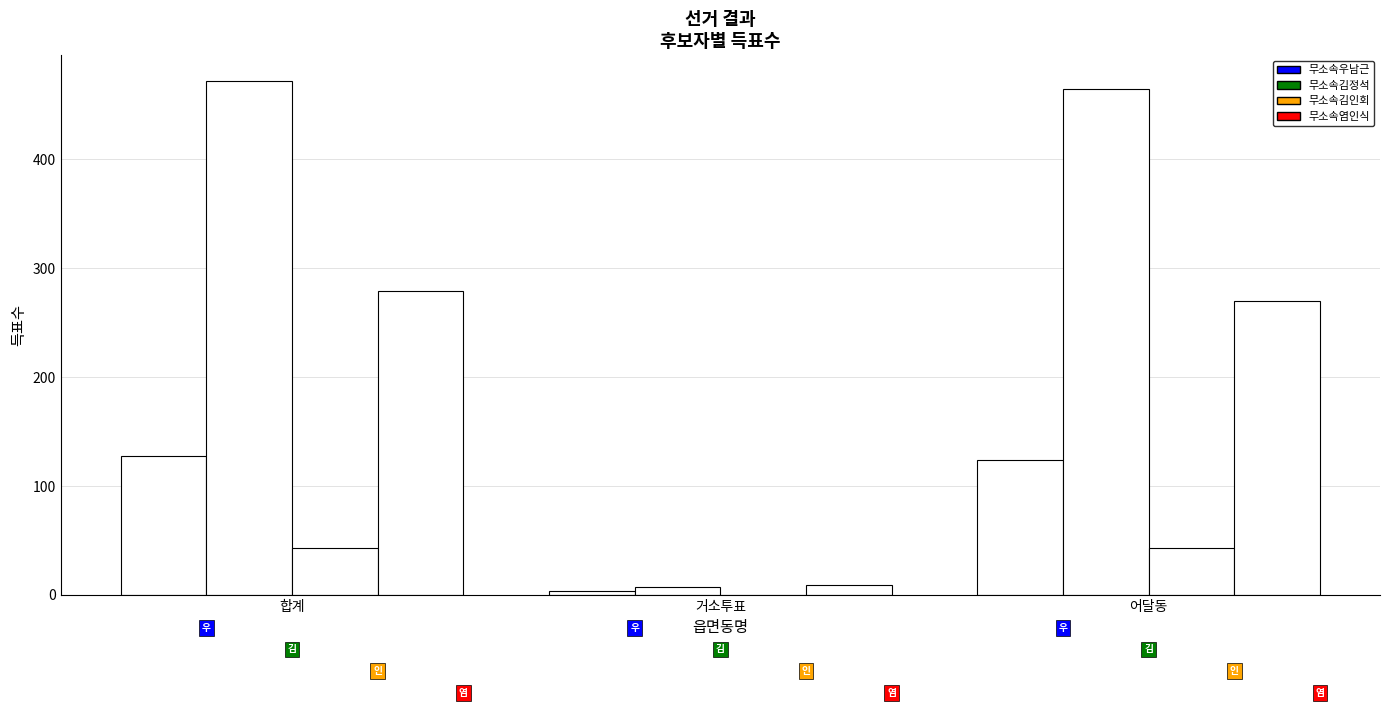

Count the number of data series in this chart.

4